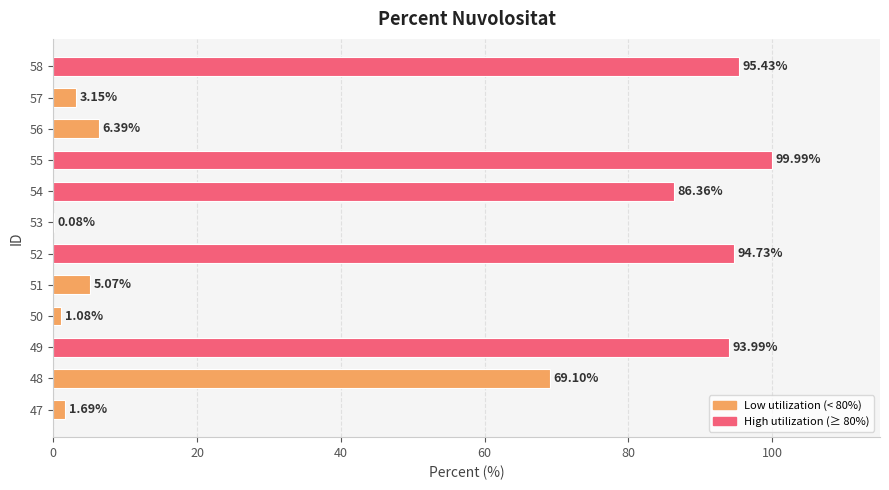

What is the change in value from 50 to 51?

+4.0